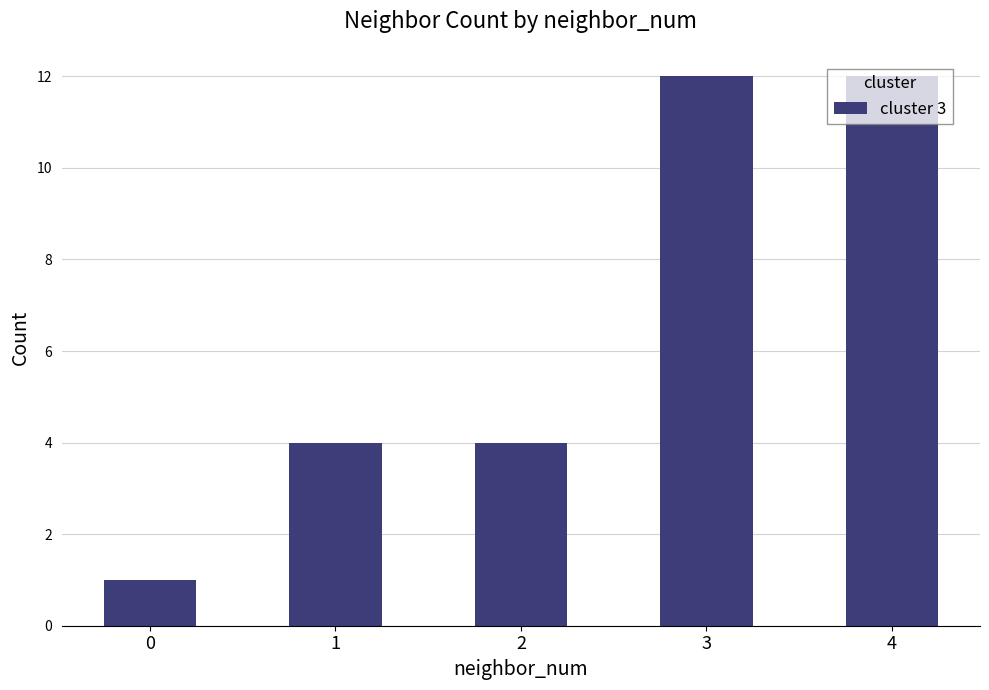

Are the bars horizontal?

No